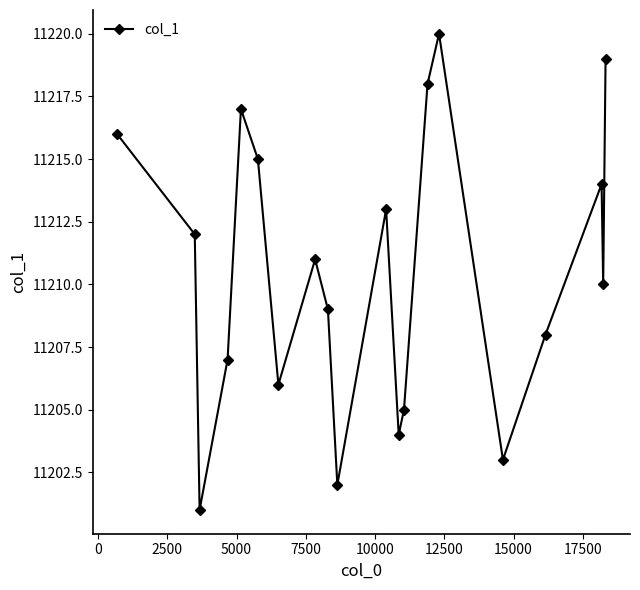

How many points are lower than both their immediate neighbors (excluding endpoints)?

6